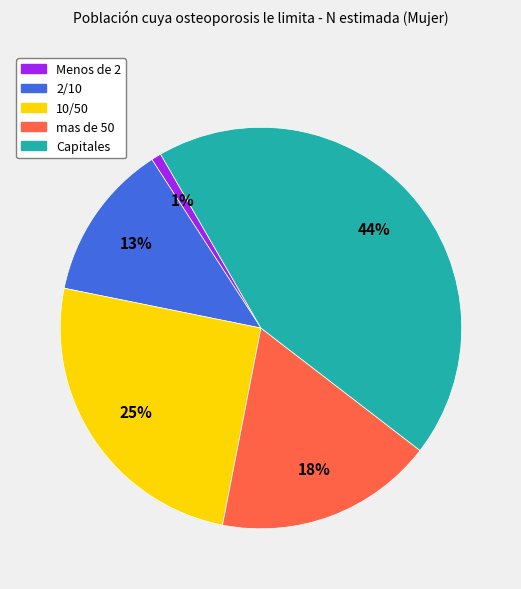

Is it true that Capitales is 44% of the pie?

True